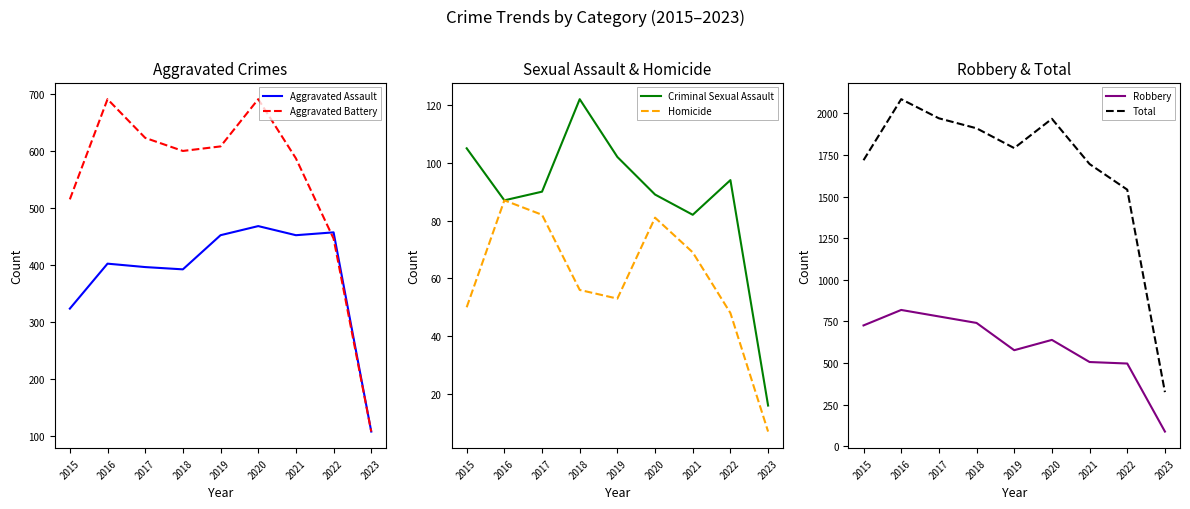

In Aggravated Battery, how many points are higher than both neighbors (excluding endpoints)?

2